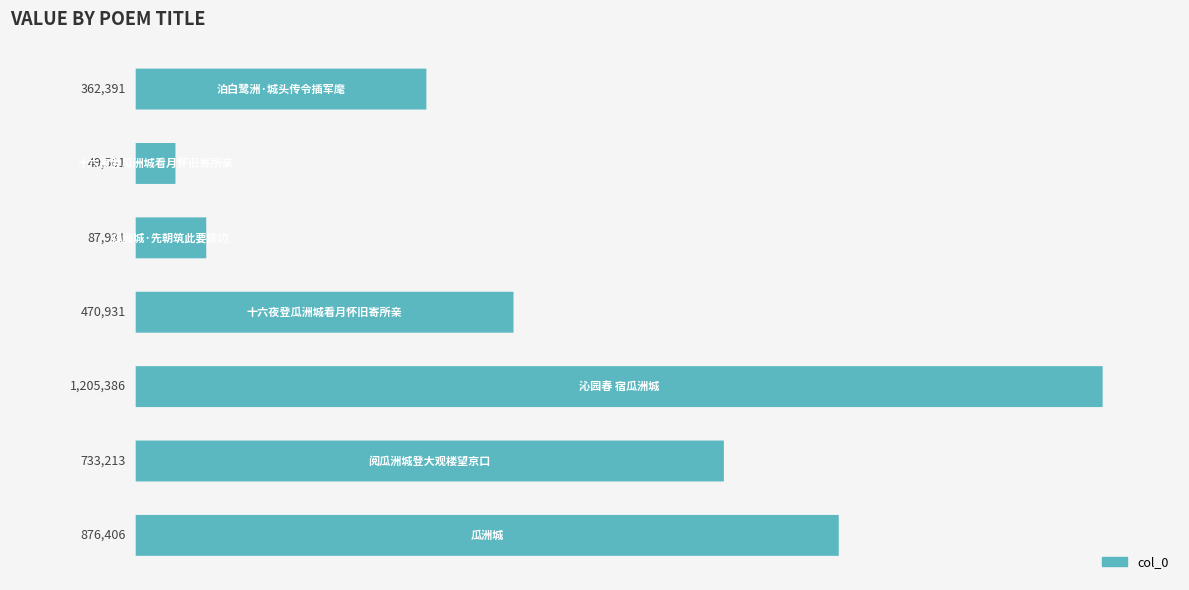

Reading left to right, list all the values displayed in this chart.

−0.2=876406	0.0=733213	0.2=1205386	0.4=470931	0.6=87931	0.8=49561	1.0=362391